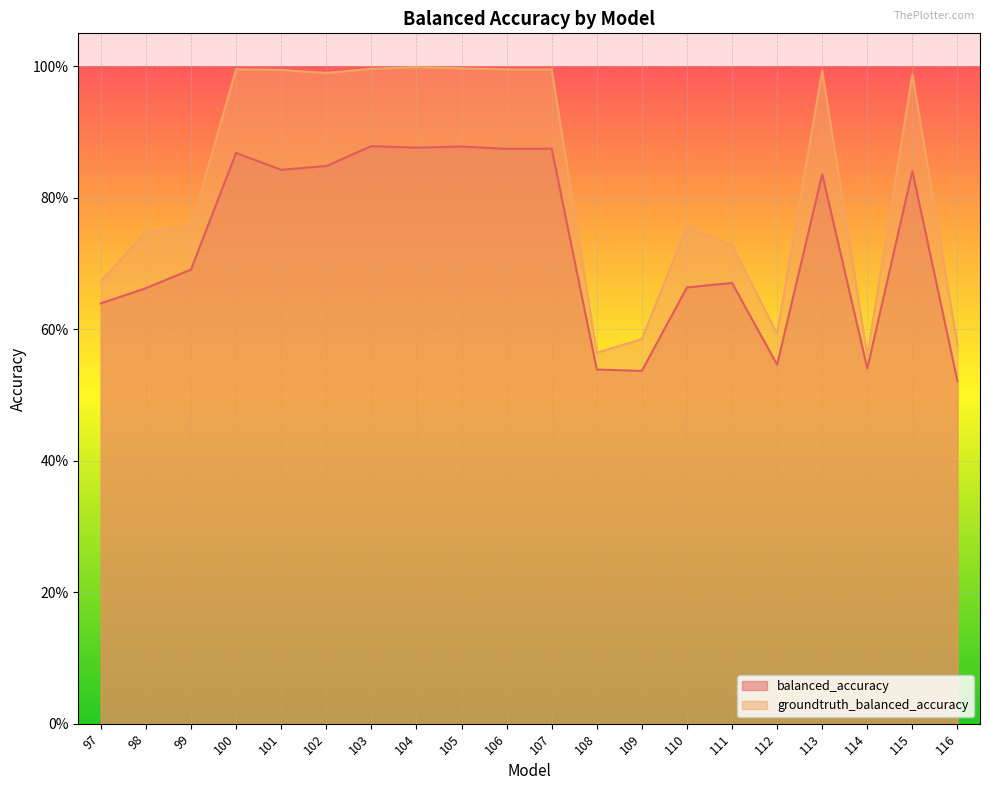

The value of groundtruth_balanced_accuracy at 102 is 1.0. True or false?

True